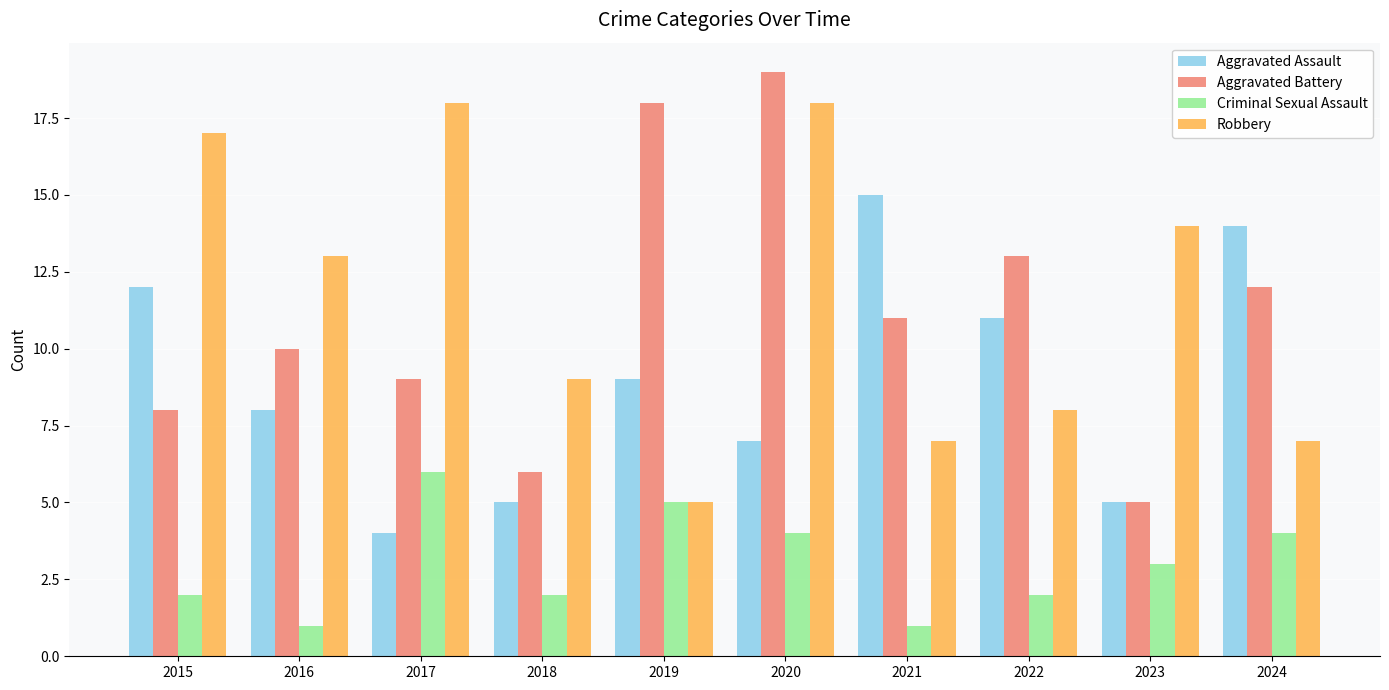

Is it true that Robbery equals 8 at 2022?

True